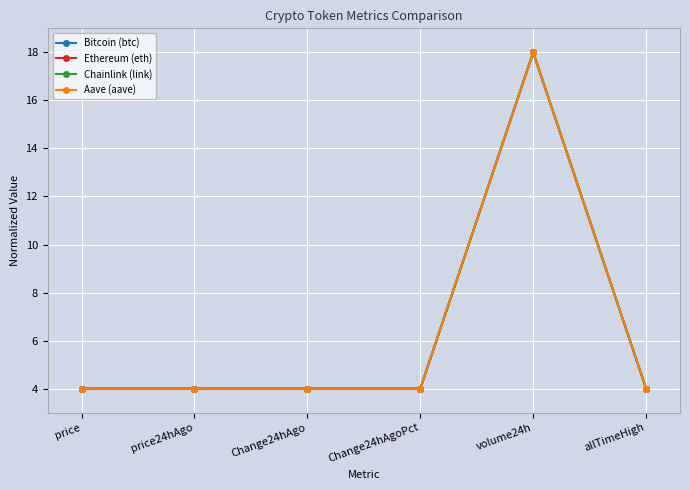

What is the minimum value shown in the chart?

4.0